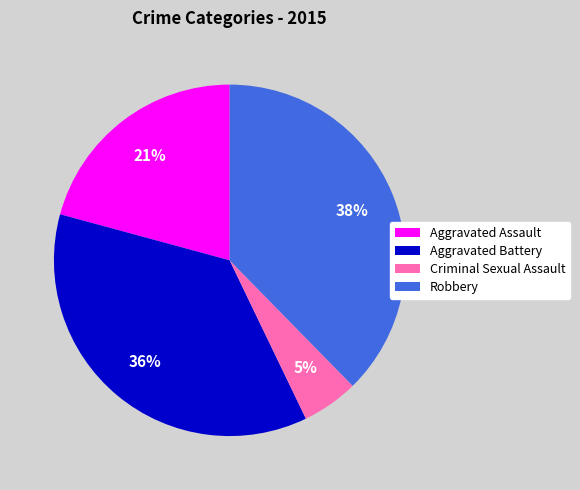

What is the smallest slice in the pie chart?

Criminal Sexual Assault